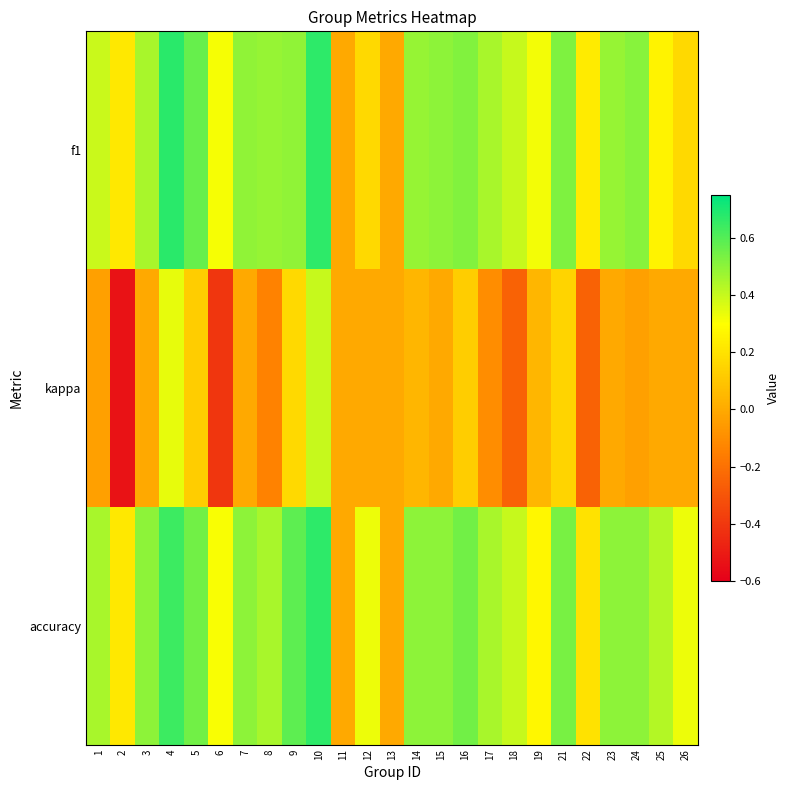

Rank the series at 22 from lowest to highest value.

kappa, accuracy, f1